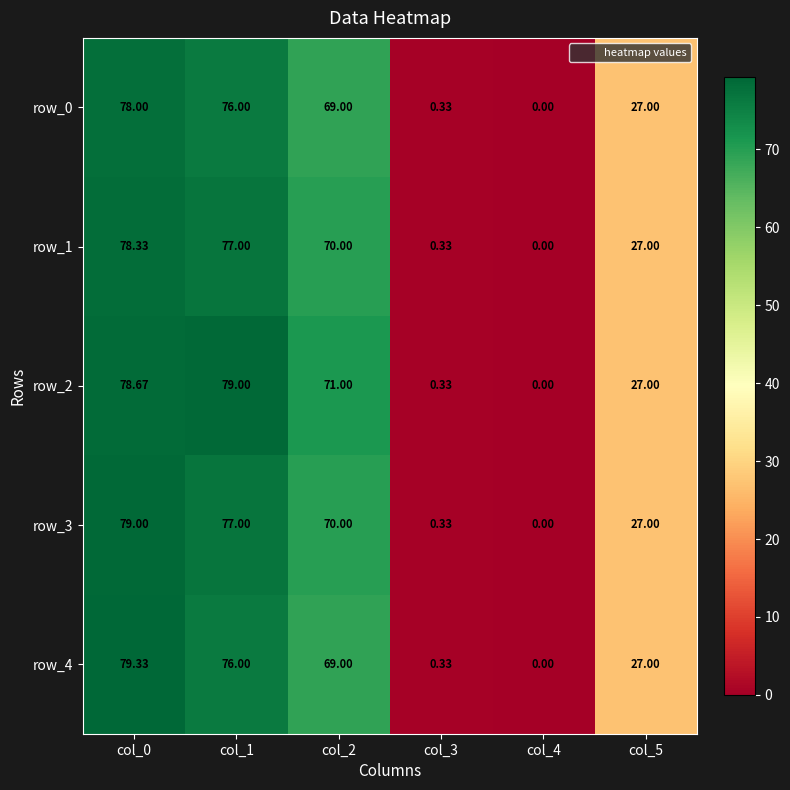

Is the value of row_2 at col_2 greater than the value of row_4 at col_0?

No